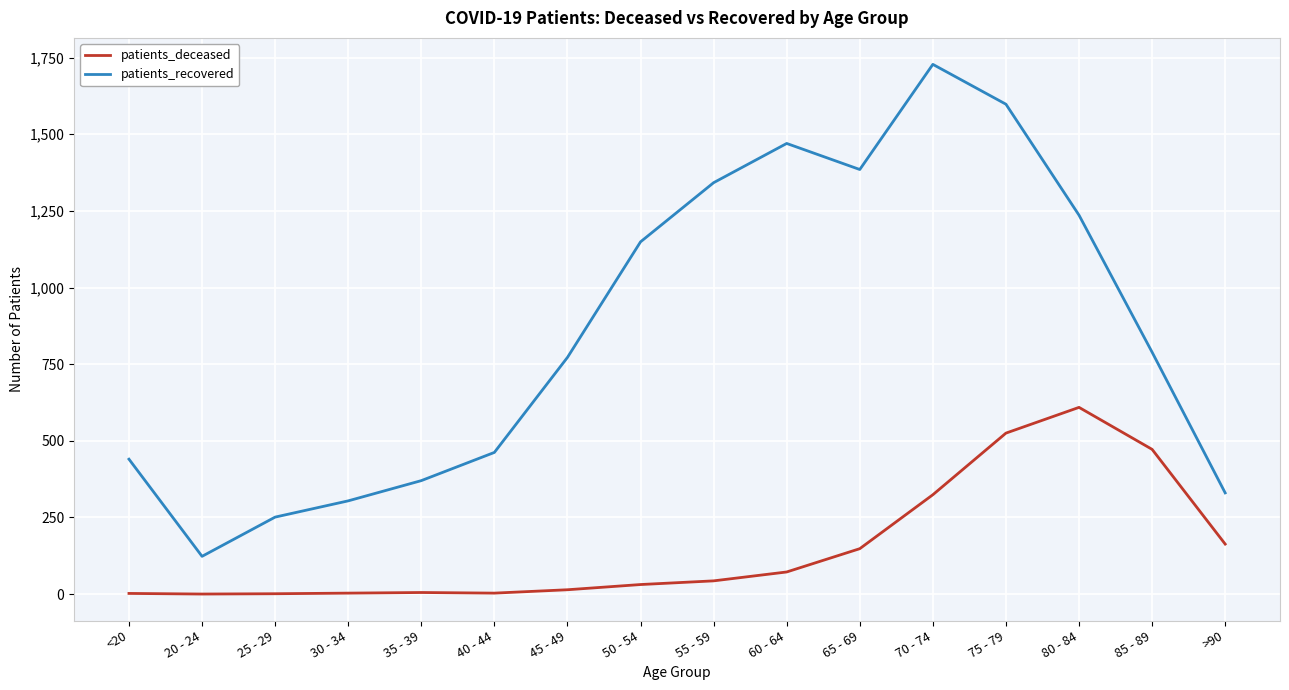

What is the greatest value displayed?

1728